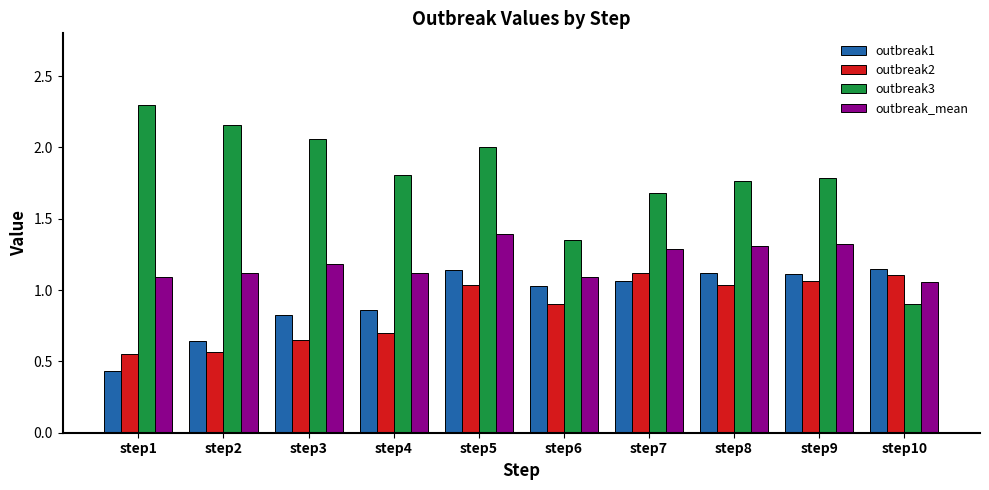

How many data points in outbreak3 are less than 1?

1